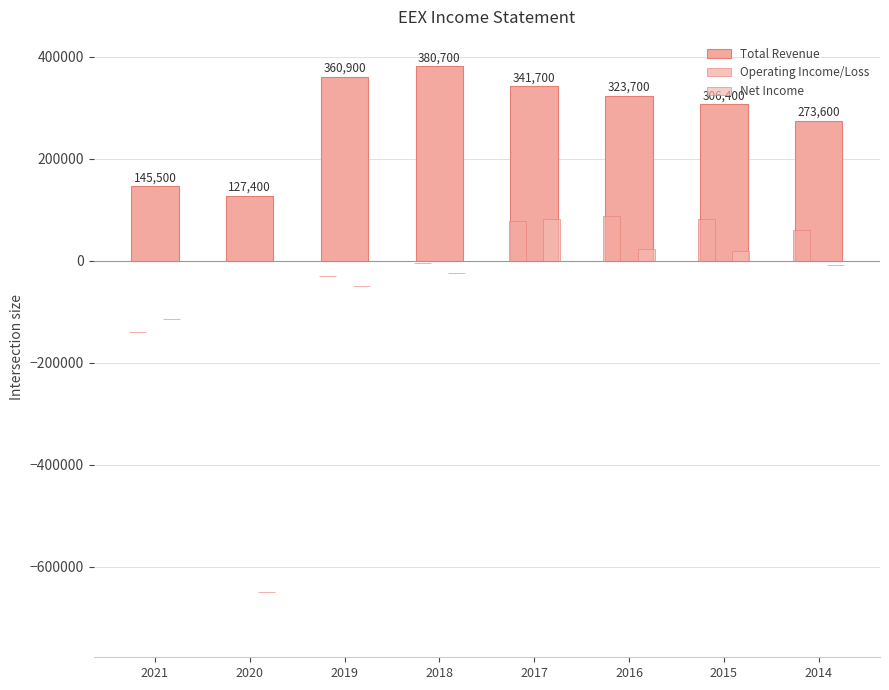

Which series has the largest range (max minus min)?

Total Revenue